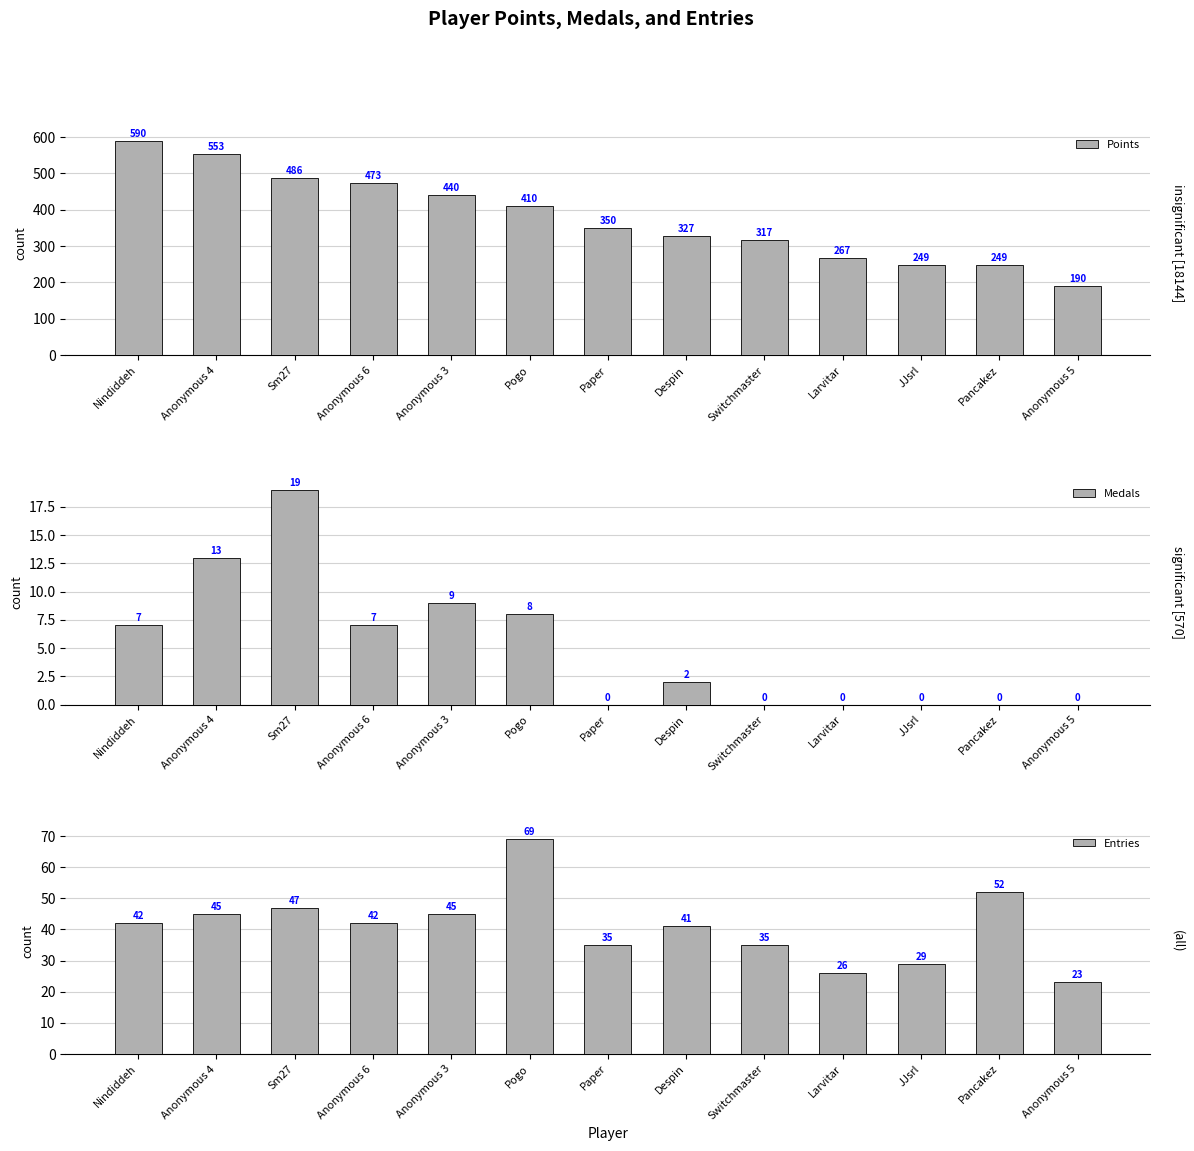

What is the maximum value shown in the chart?

590